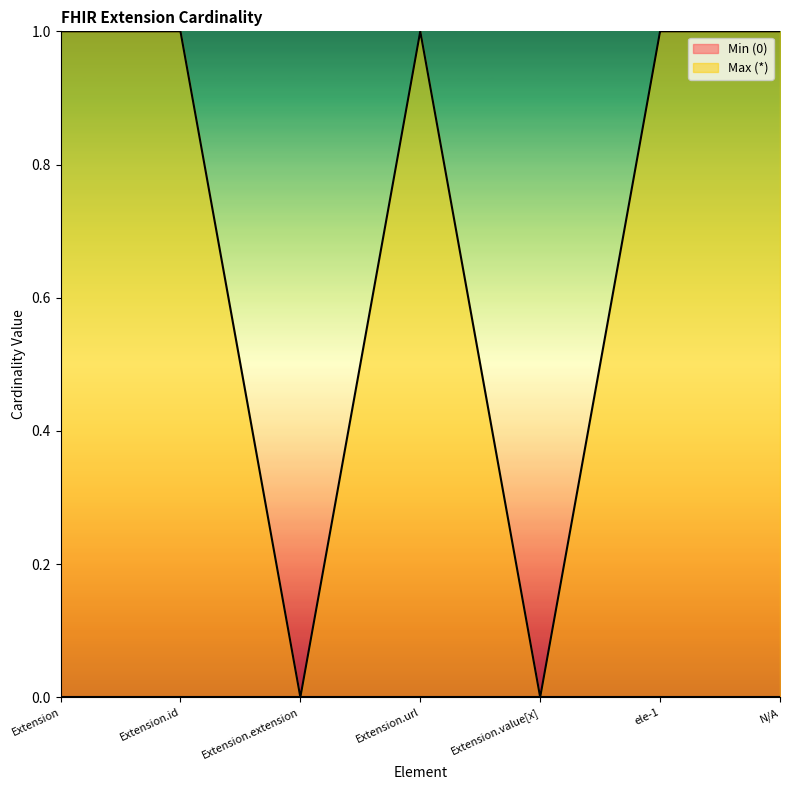

Which category has the highest value across all series?

Extension